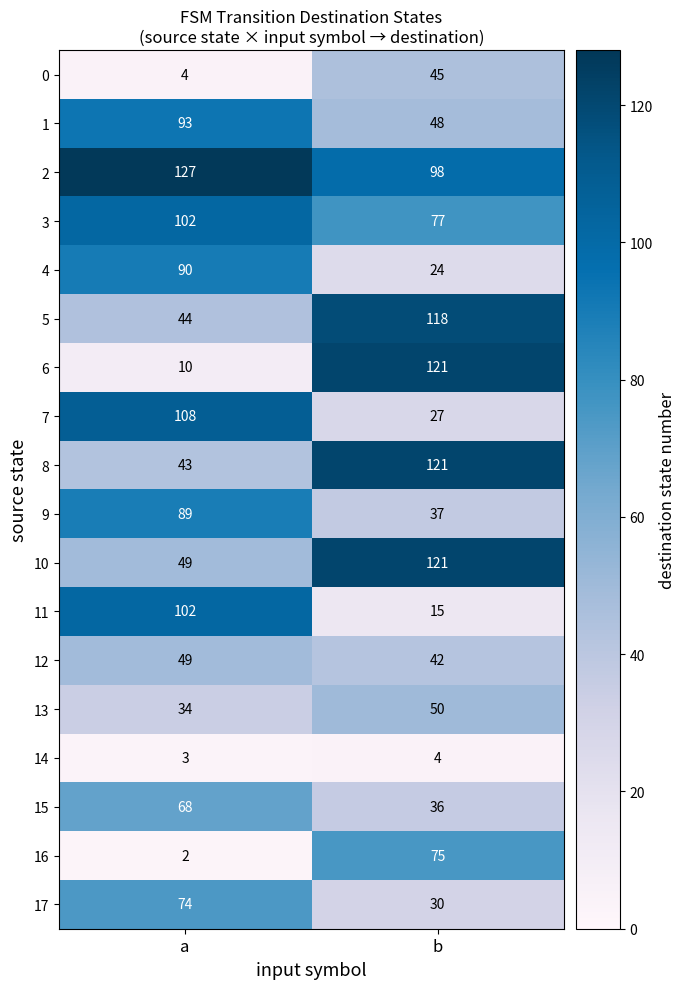

The value of 13 at b is 50. True or false?

True